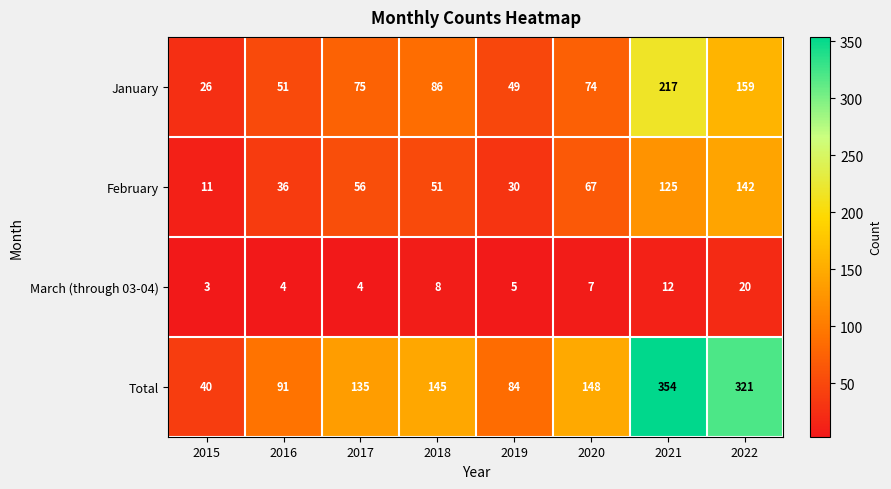

Which category has the highest value in the January series?

2021